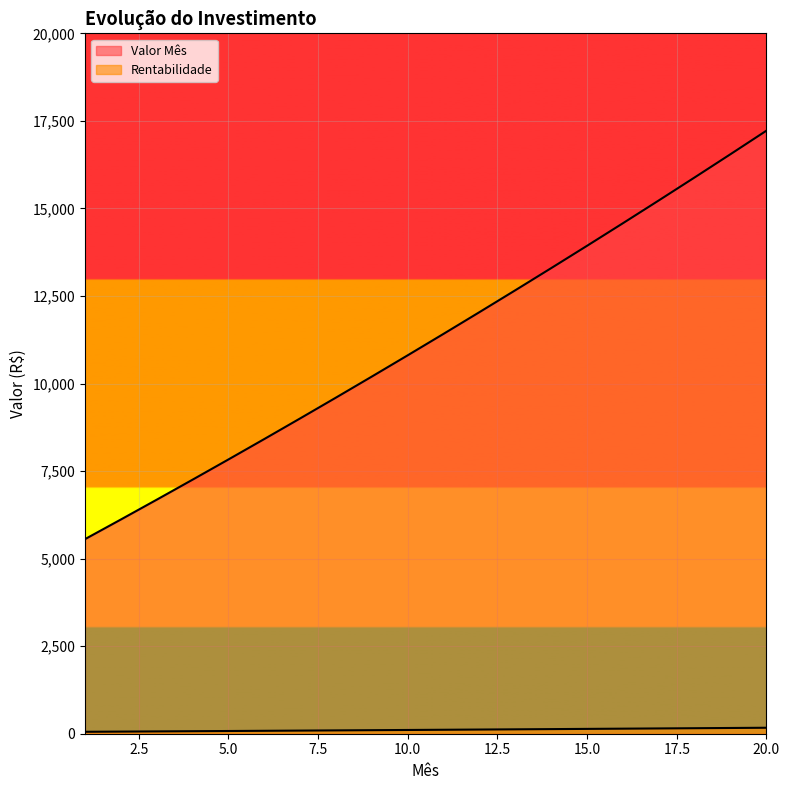

What is the sum of all Rentabilidade values?

2220.5